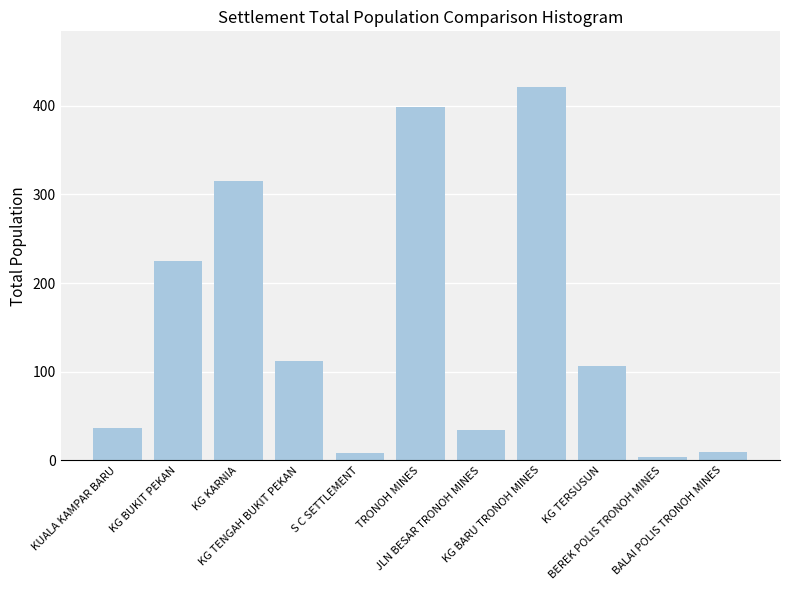

What is the average value?

152